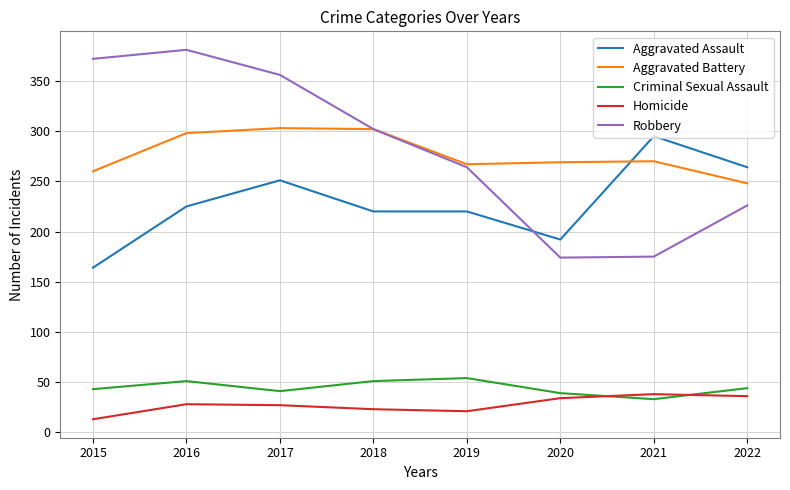

Which series changed the most between 2018 and 2019?

Robbery